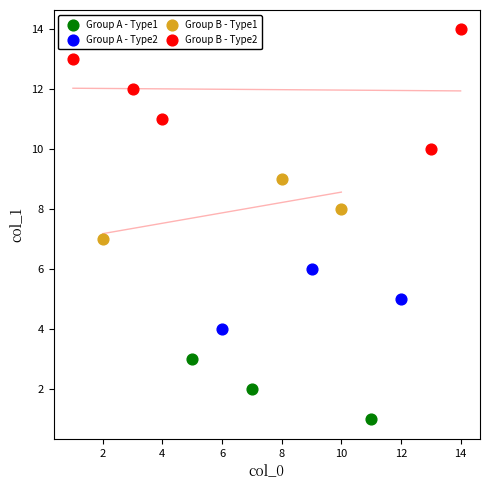

Which series contains the lowest Y value?

Group A - Type1